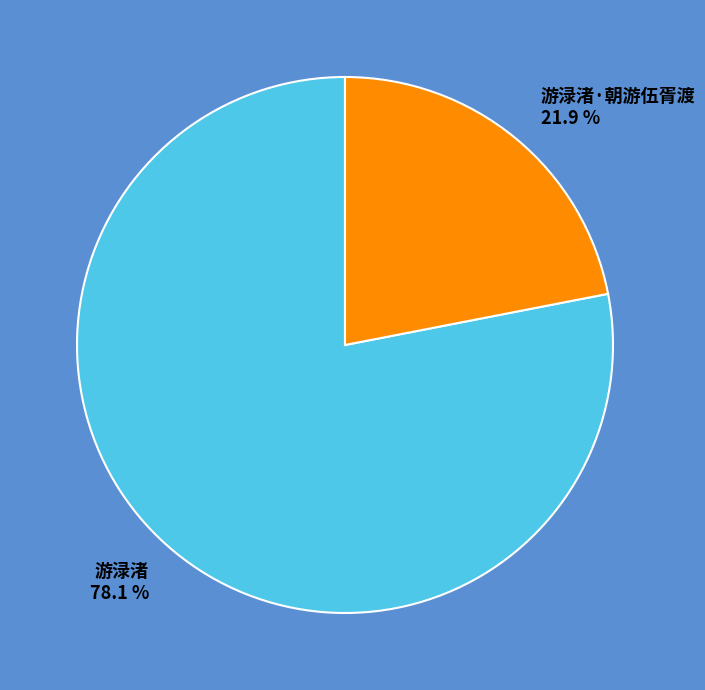

To the nearest percent, what is the combined percentage of 游渌渚·朝游伍胥渡 and 游渌渚?

100%